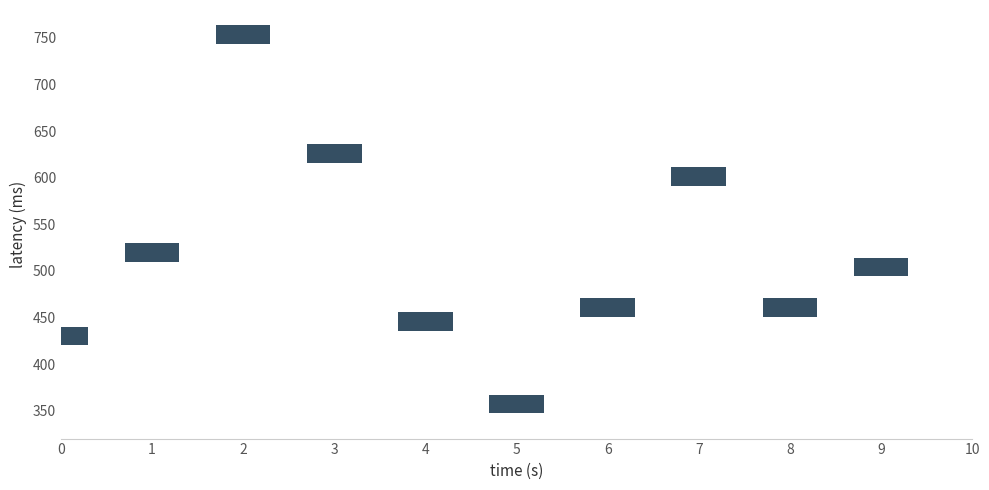

What Y value in the scatter plot is closest to 555?

520